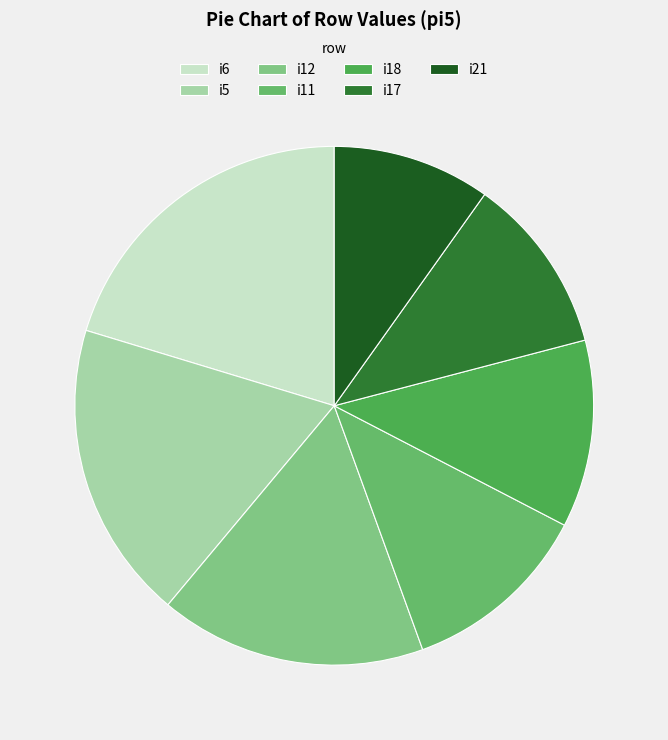

Is there any slice that represents more than half of the pie?

No